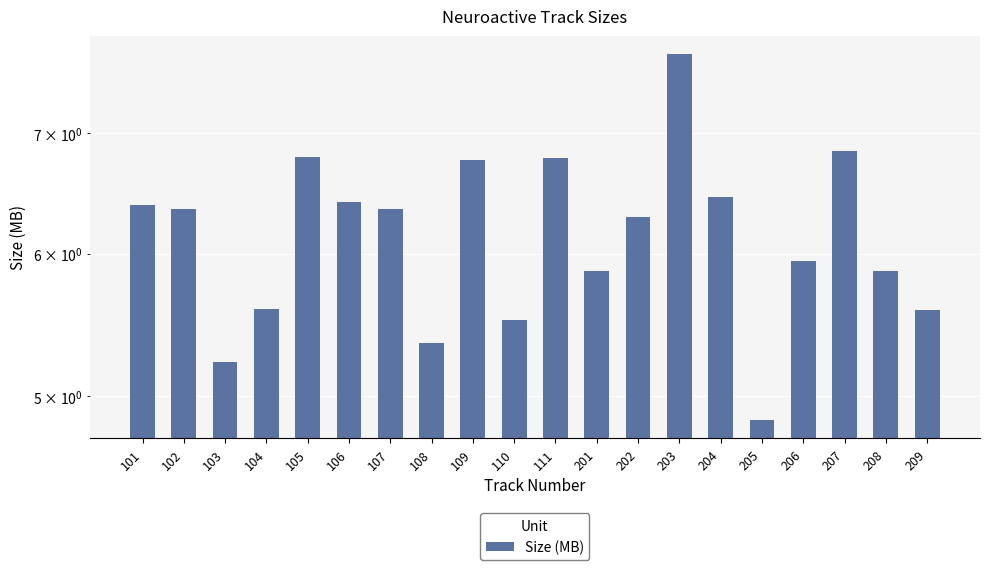

Between 103 and 104, which is larger?

104